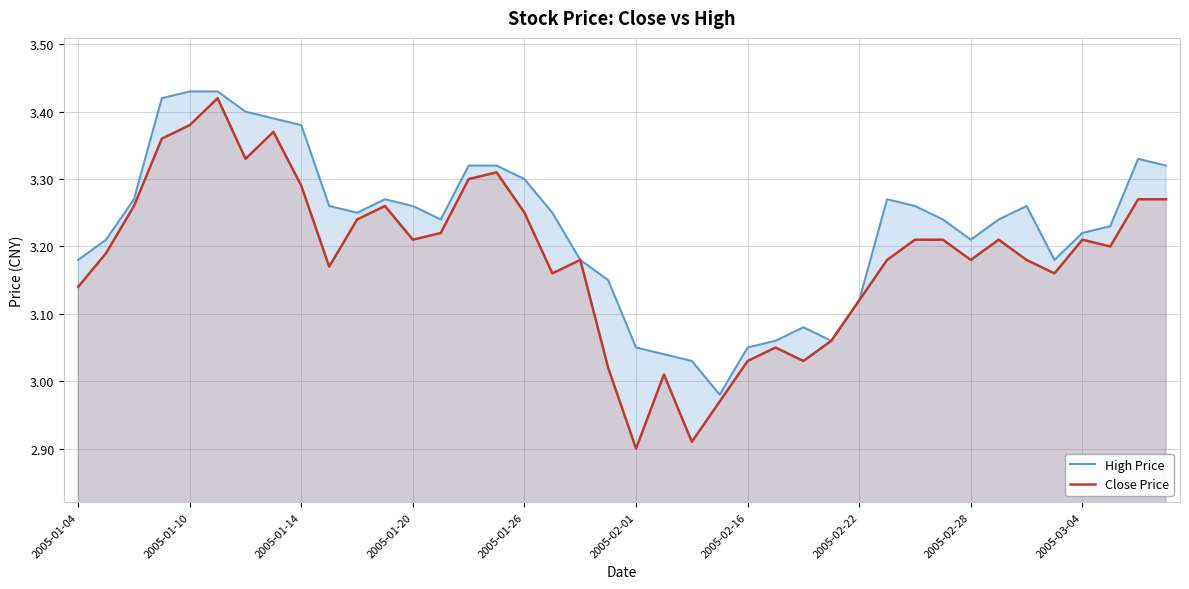

How many interior local peaks does the High Price series have?

5